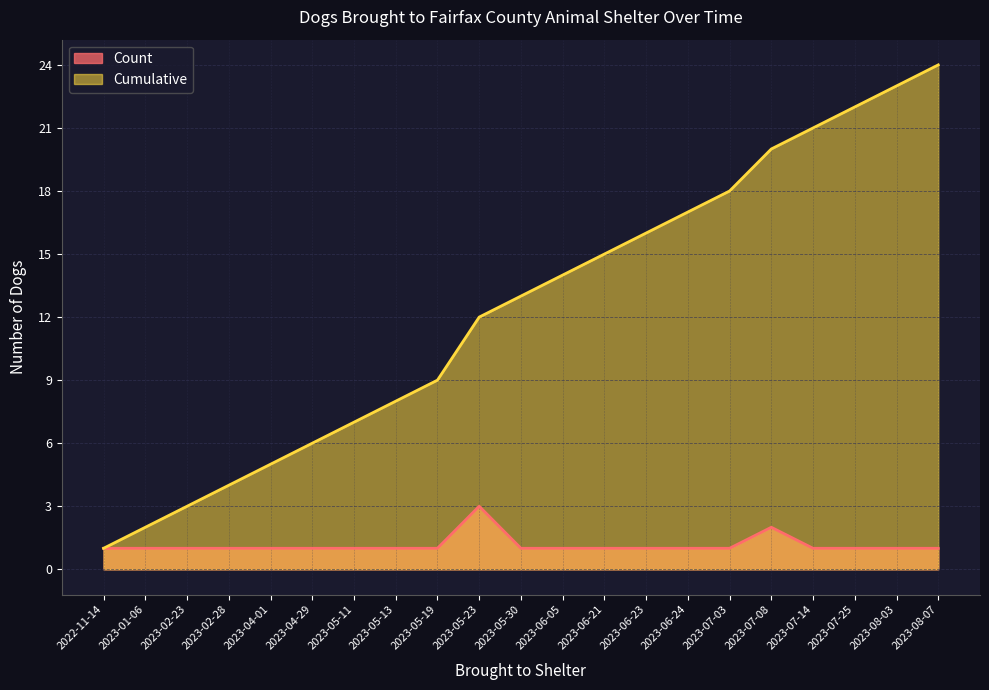

The Cumulative series shows 8 at 2023-06-05. True or false?

False